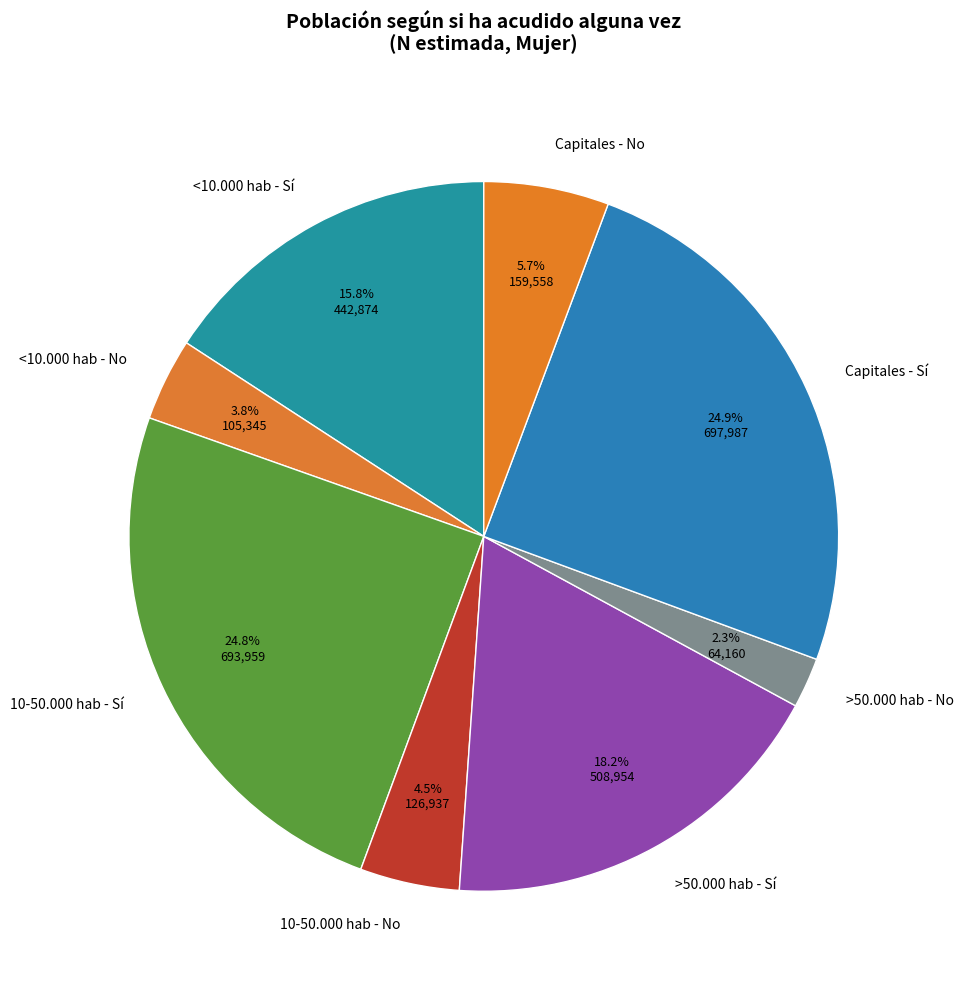

Approximately how many times larger is the value at 10-50.000 hab - No compared to <10.000 hab - No?

1.2